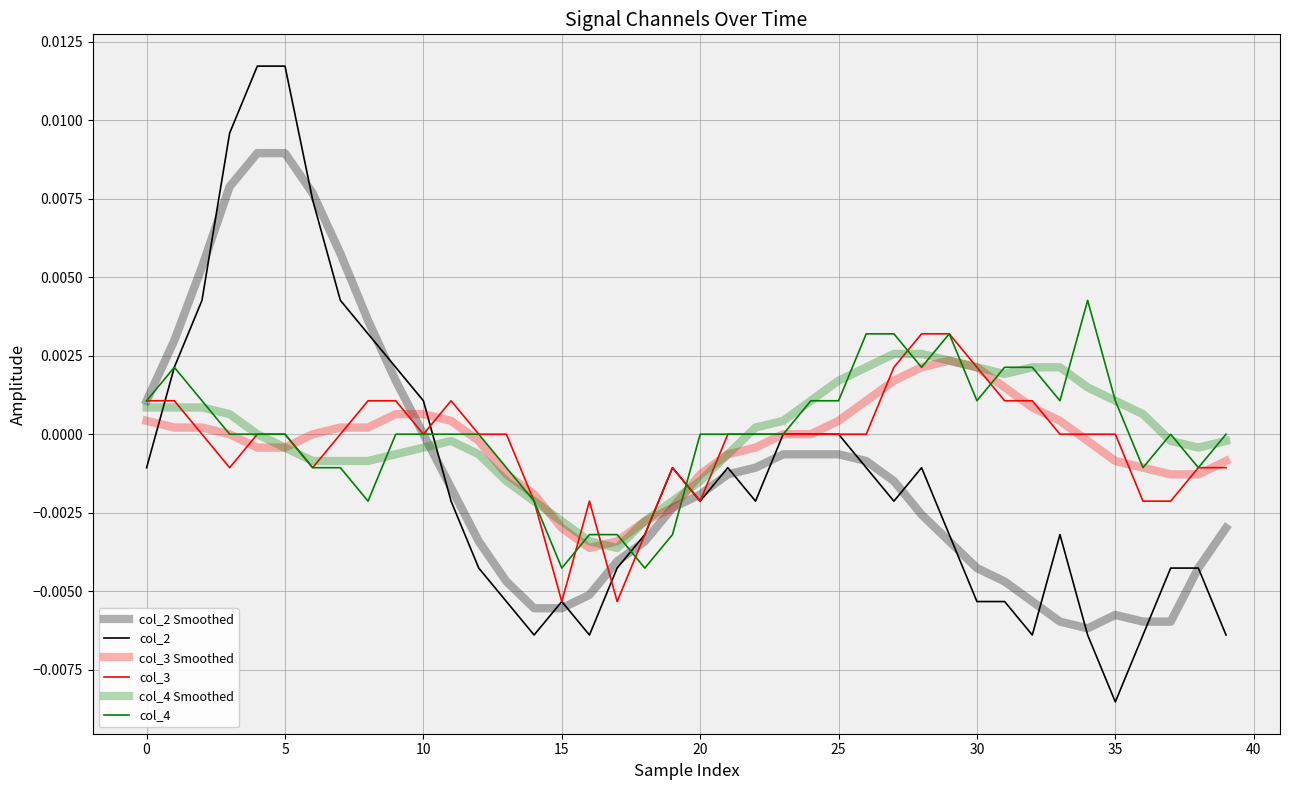

Is this an area chart (filled region under the line)?

No